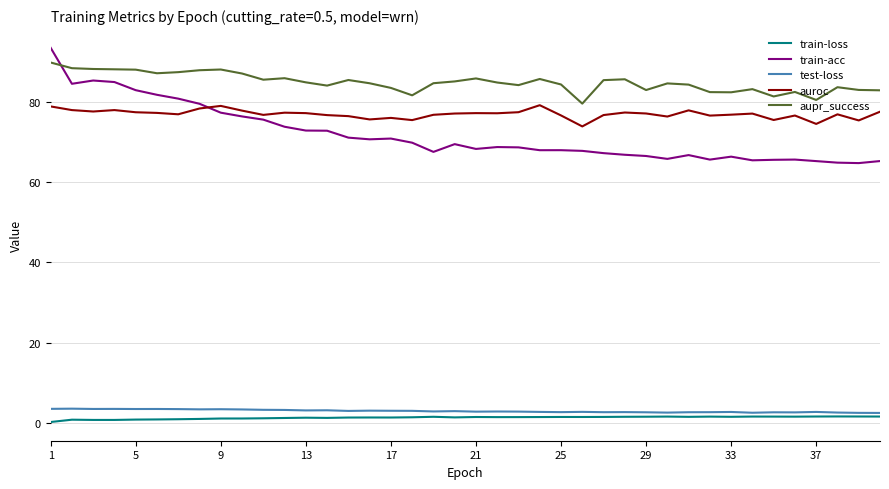

True or false: aupr_success and train-loss intersect in this chart.

False